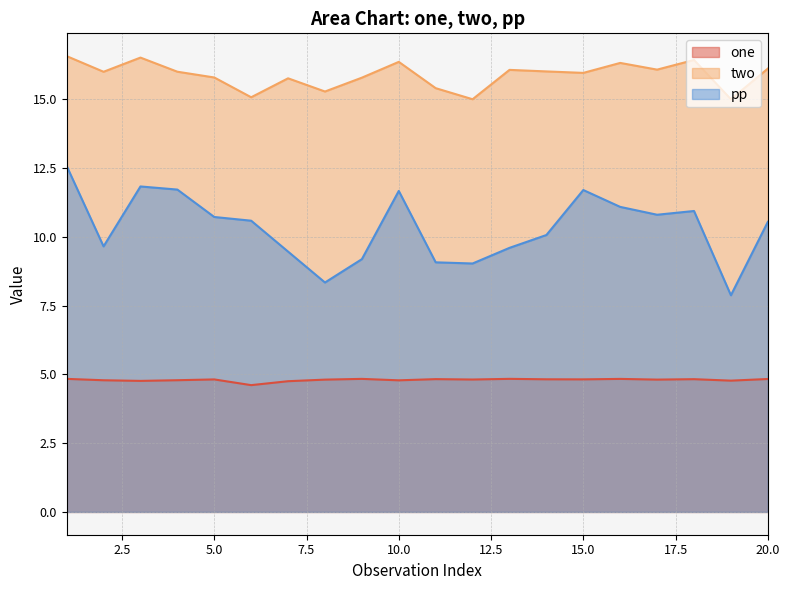

What are all the series names shown in the legend?

one, two, pp